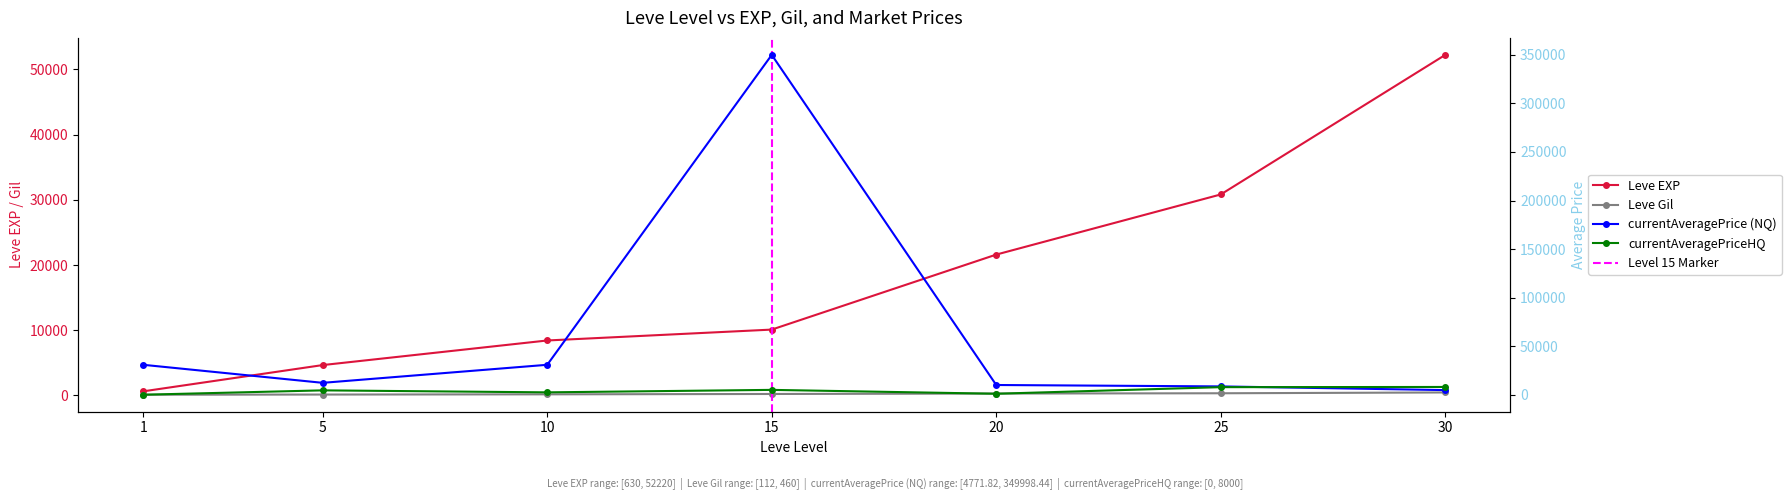

Which category has the lowest value in the currentAveragePrice series?

30